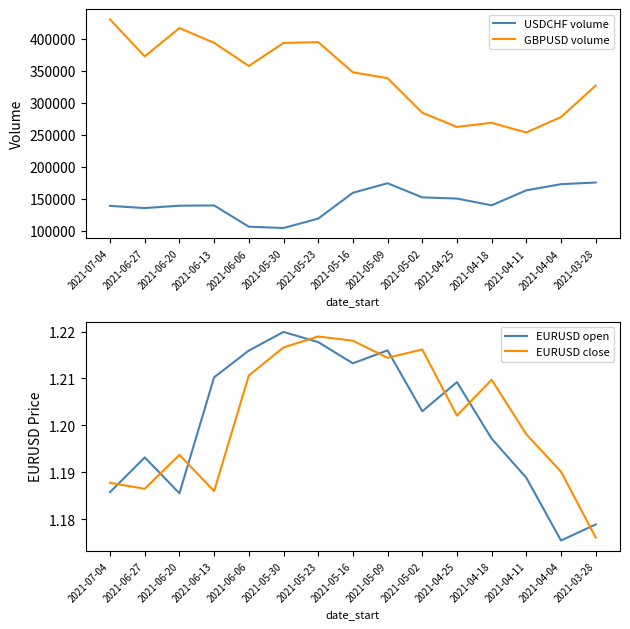

Where is the first local minimum for GBPUSD volume?

2021-06-27